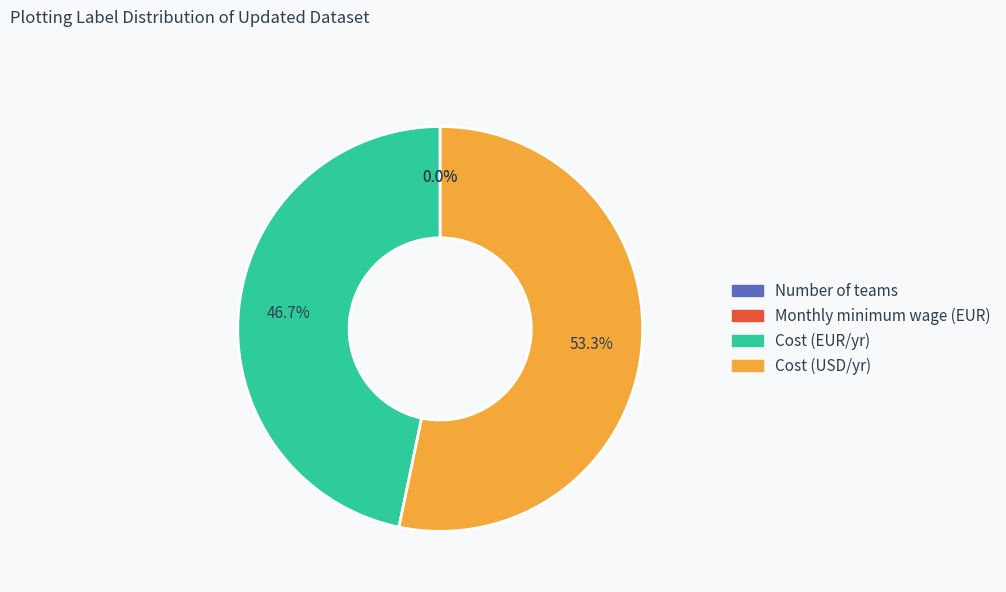

Which category has the biggest portion of the pie?

Cost (USD/yr)